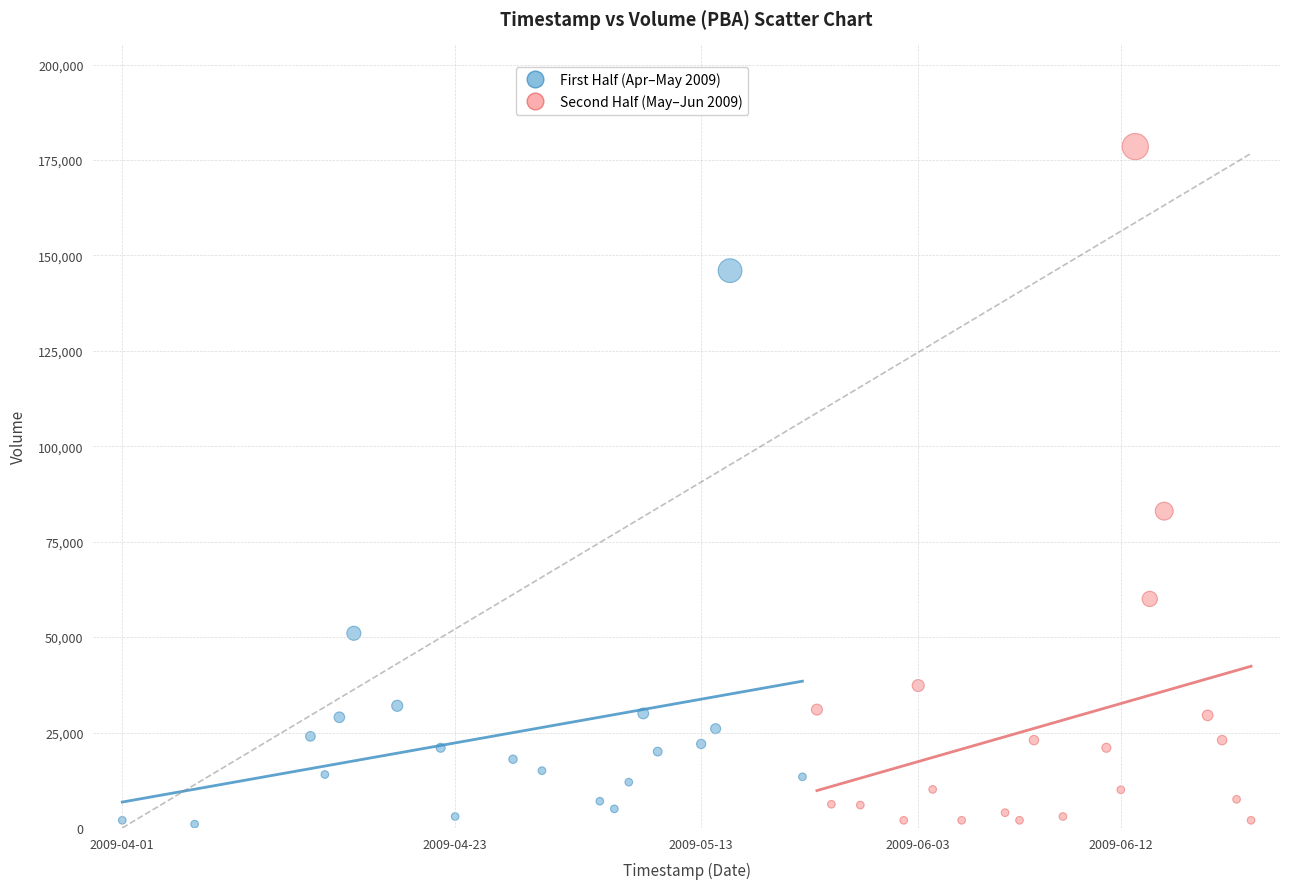

Which series has the largest Y range (max minus min)?

Second Half (May–Jun 2009)